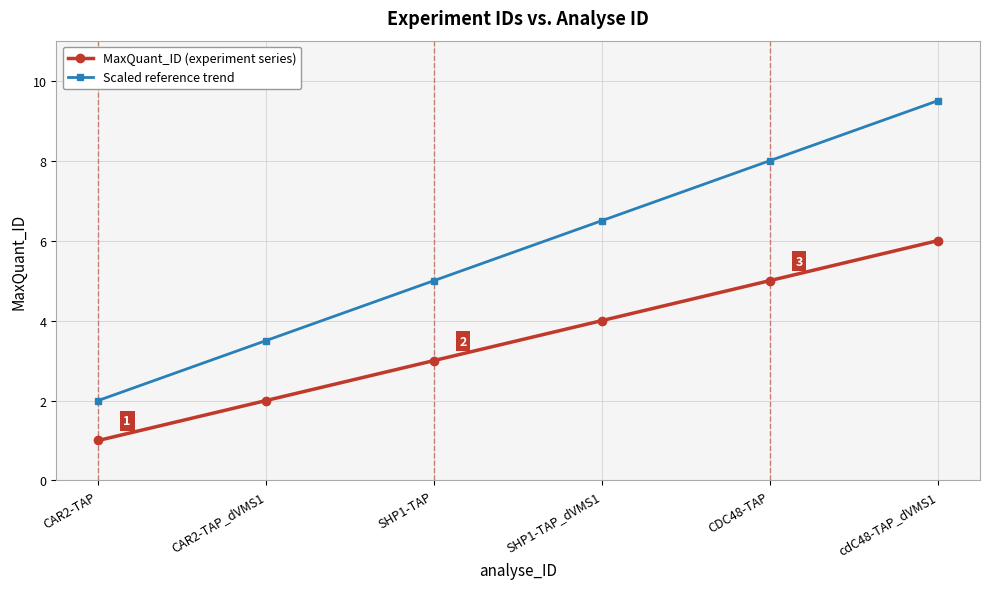

Reading left to right, extract all data points from this chart.

MaxQuant_ID (experiment series): 1.0	2.0	3.0	4.0	5.0	6.0
Scaled reference trend: 2.0	3.5	5.0	6.5	8.0	9.5